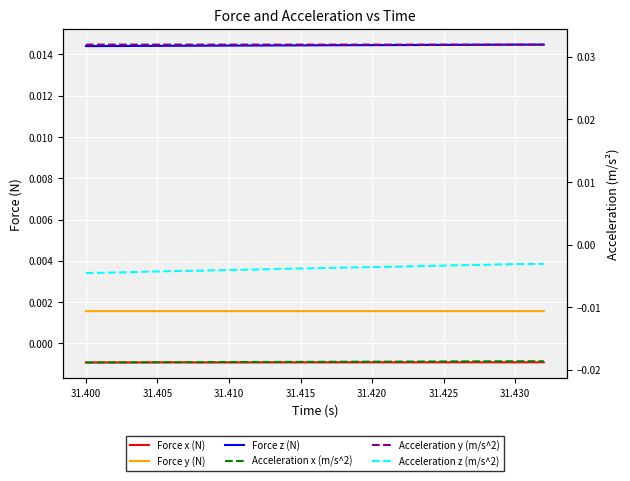

Is it true that Force z (N) equals 0.0 at 31.410?

False